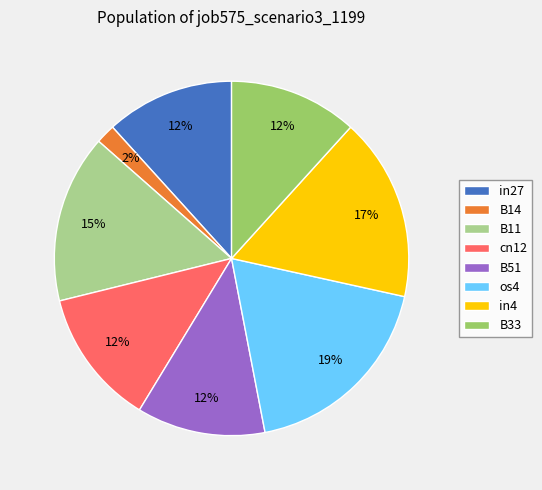

How many slices are in this pie chart?

8